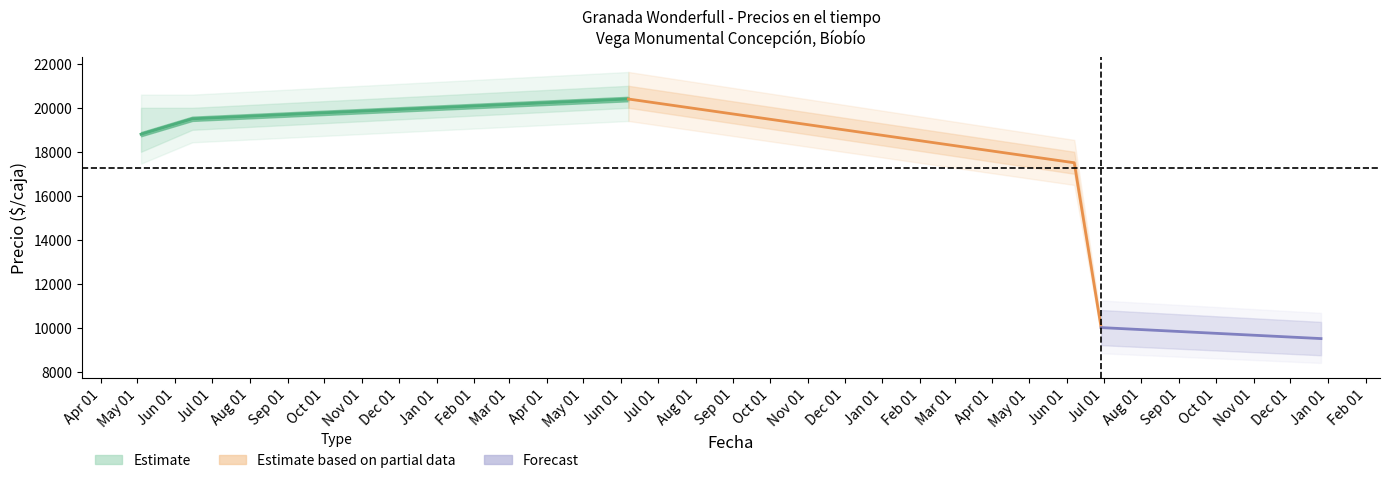

At how many categories does at least one series exceed 16795?

4